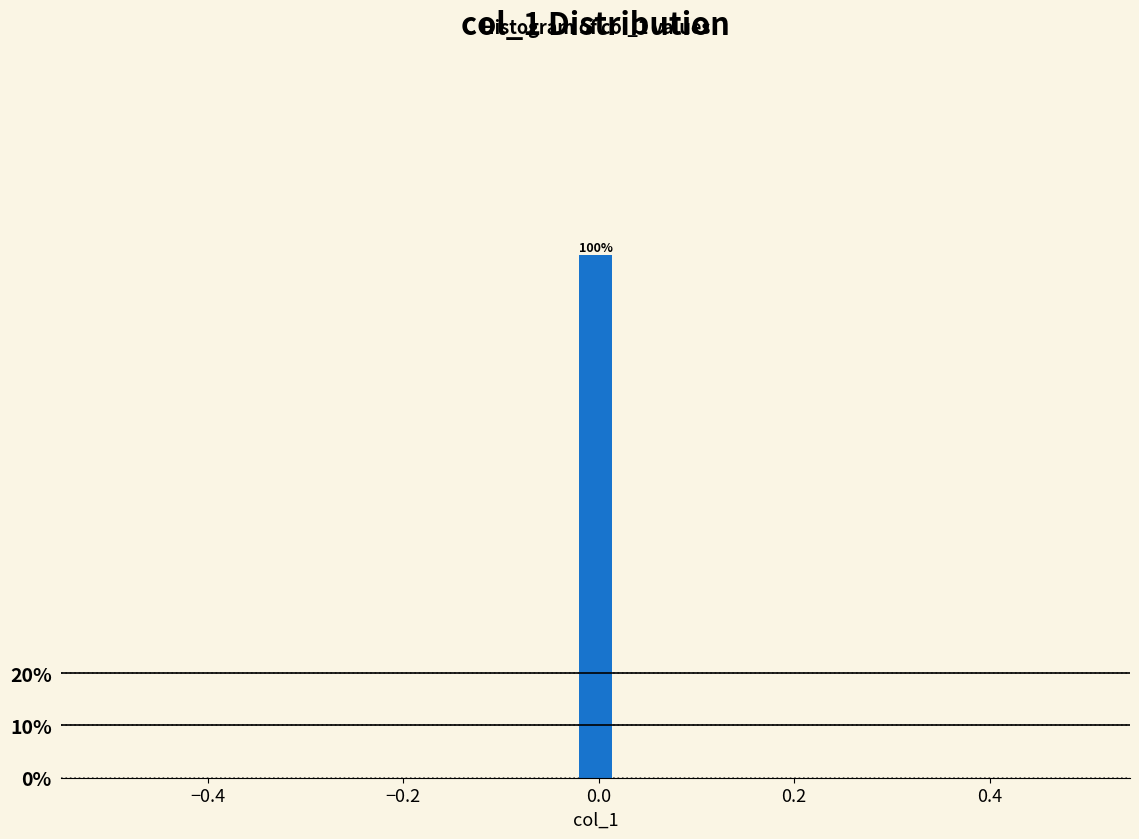

Around what value on the x-axis is the tallest bar? Give the approximate position of its centre, as read against the axis.

0.00